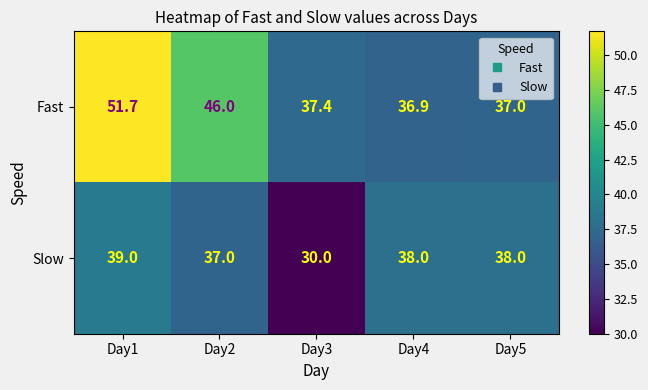

How many series are shown in this chart?

2